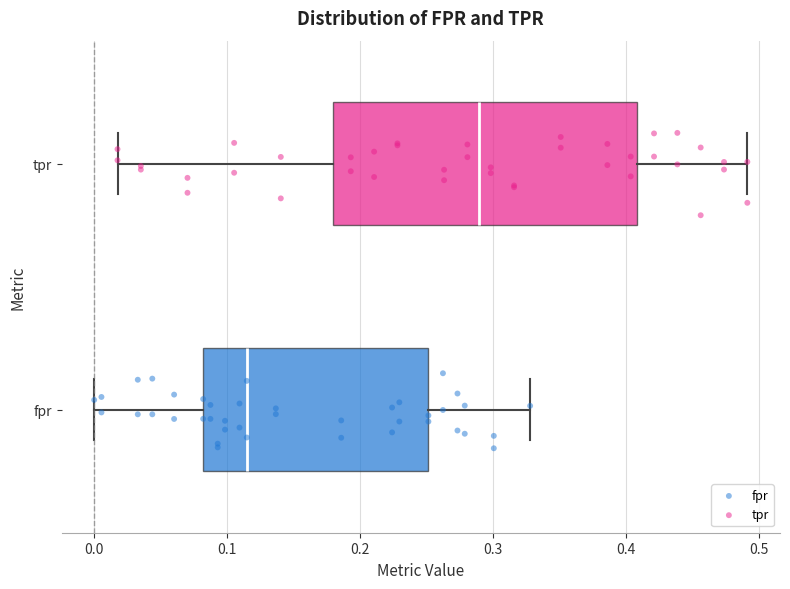

Reading bottom to top, transcribe this box plot: for each box, give where its median line is, the range the box spans, and where its two whiskers end, as read against the x-axis. The values are not printed on the chart, so give them approximately, as read against the axis.

fpr: median 0.11, box 0.08 to 0.25, whiskers 0.00 to 0.33
tpr: median 0.29, box 0.18 to 0.41, whiskers 0.02 to 0.49